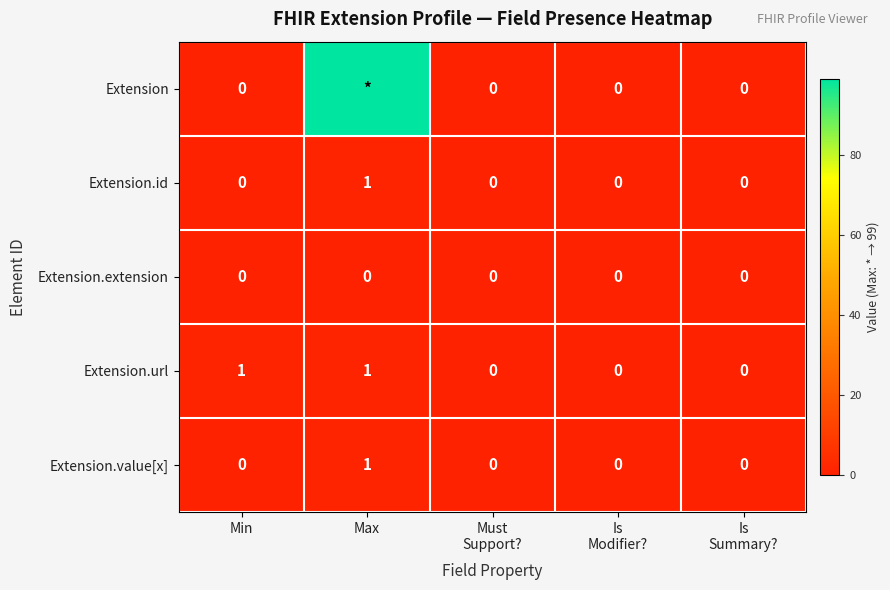

At which category is the sum across all series the highest?

Max